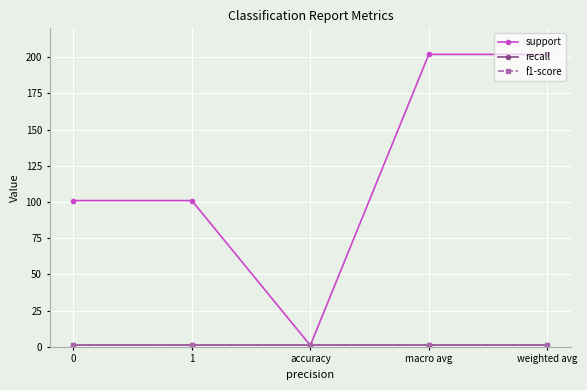

Does the chart have visible grid lines?

Yes